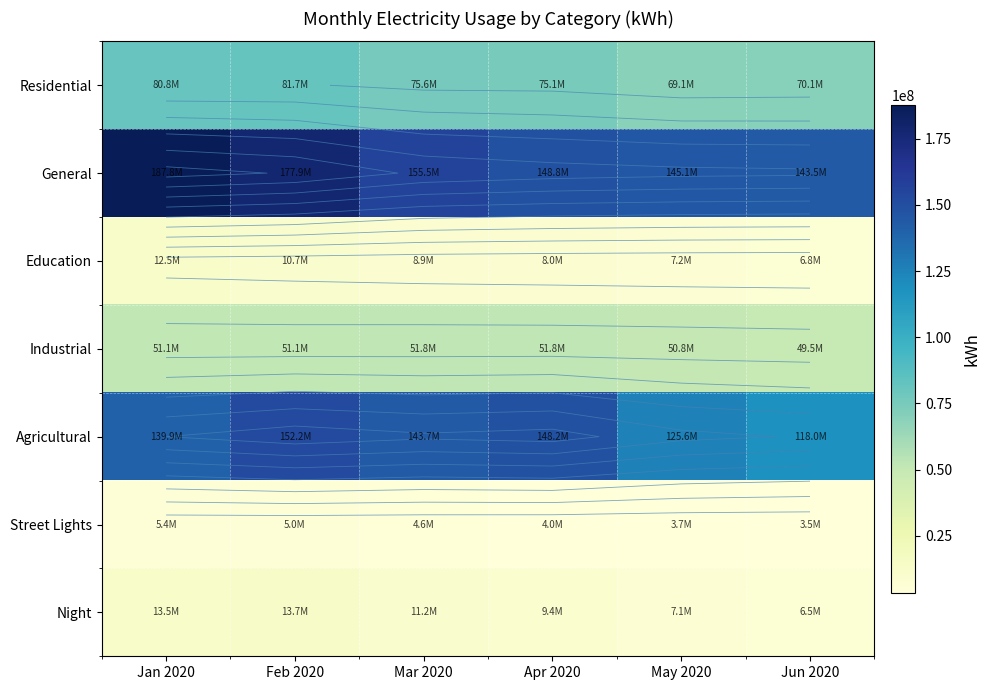

Is it true that Night equals 3351366 at May 2020?

False